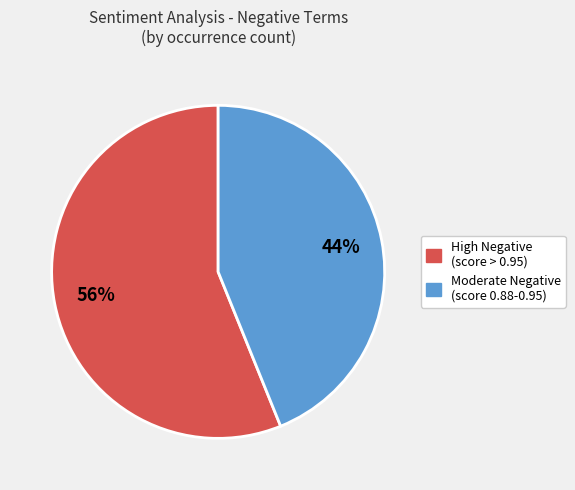

To the nearest percent, what is the difference between the largest and smallest slice percentages?

12%